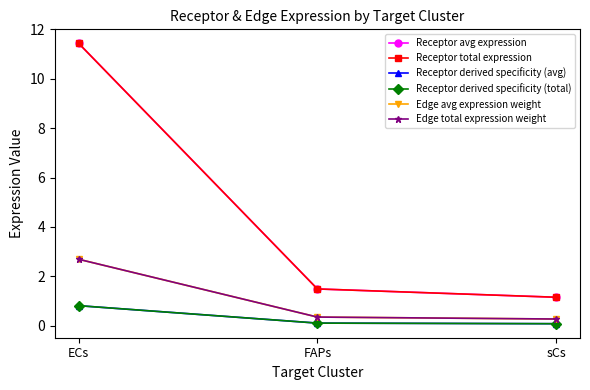

Where is Receptor derived specificity (total) nearest to the value 0?

sCs